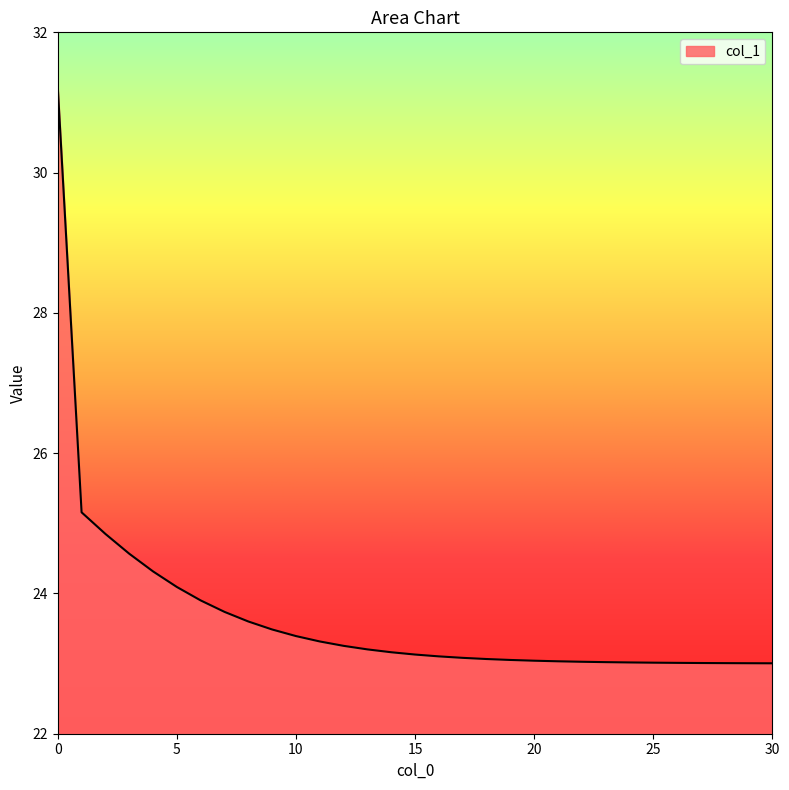

What is the greatest value displayed?

31.2